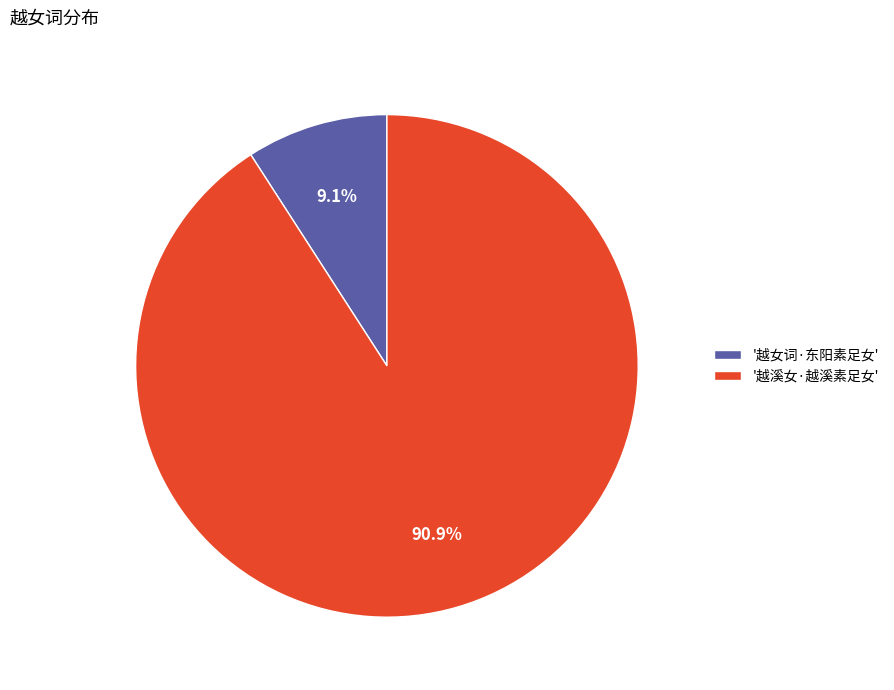

Rank the categories by value from lowest to highest.

'越女词·东阳素足女', '越溪女·越溪素足女'